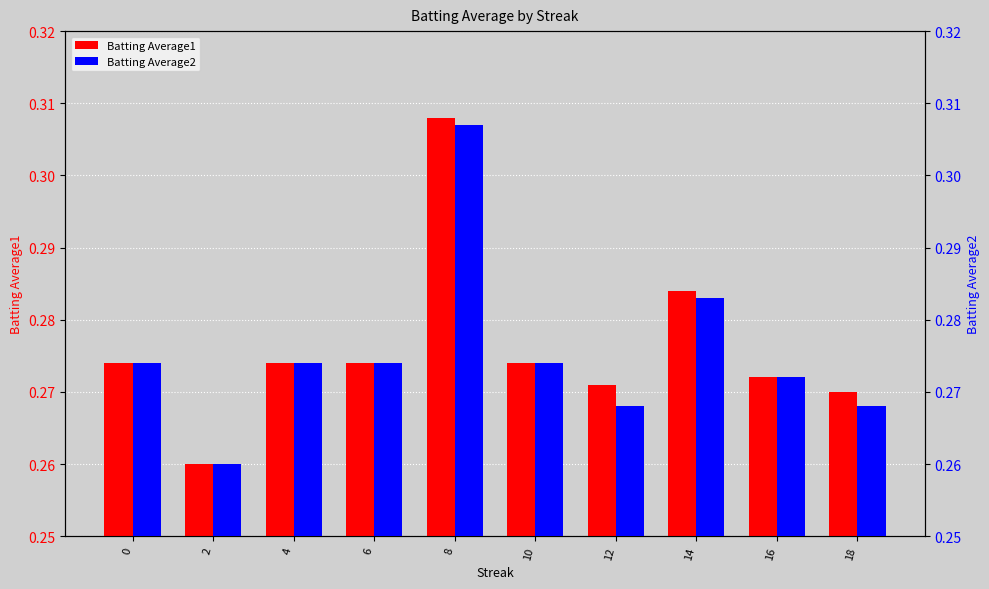

Reading left to right, extract all data points from this chart.

Batting Average1: 0=0.3	2=0.3	4=0.3	6=0.3	8=0.3	10=0.3	12=0.3	14=0.3	16=0.3	18=0.3
Batting Average2: 0=0.3	2=0.3	4=0.3	6=0.3	8=0.3	10=0.3	12=0.3	14=0.3	16=0.3	18=0.3